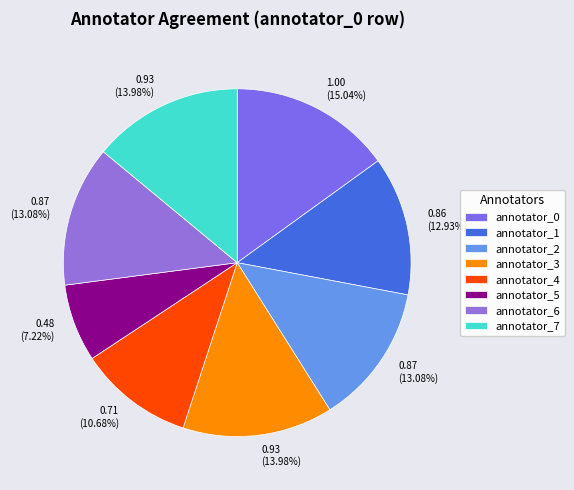

Combined, do annotator_1 and annotator_2 account for over 50%?

No